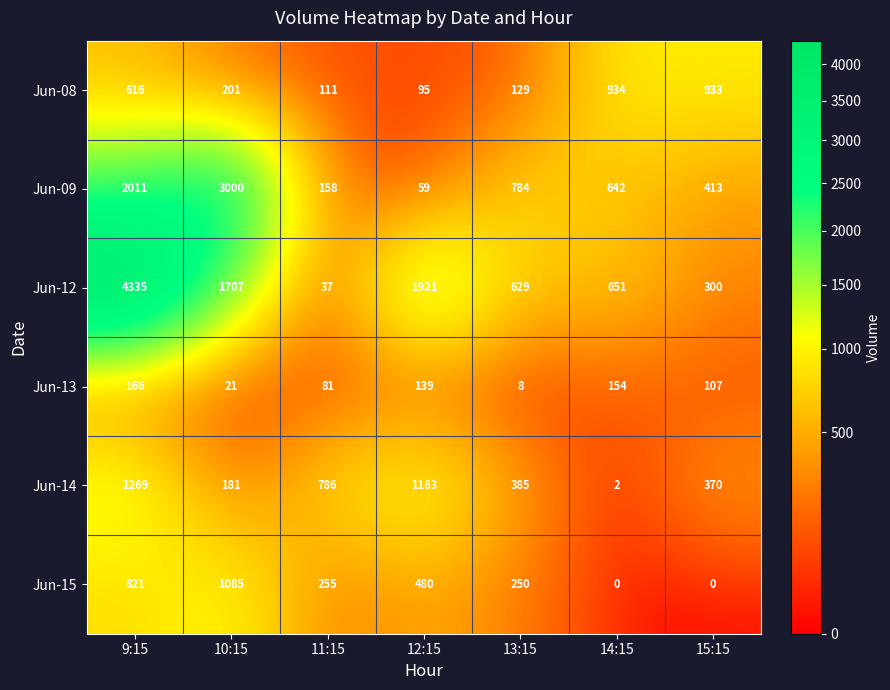

What is the maximum value shown in the chart?

4335